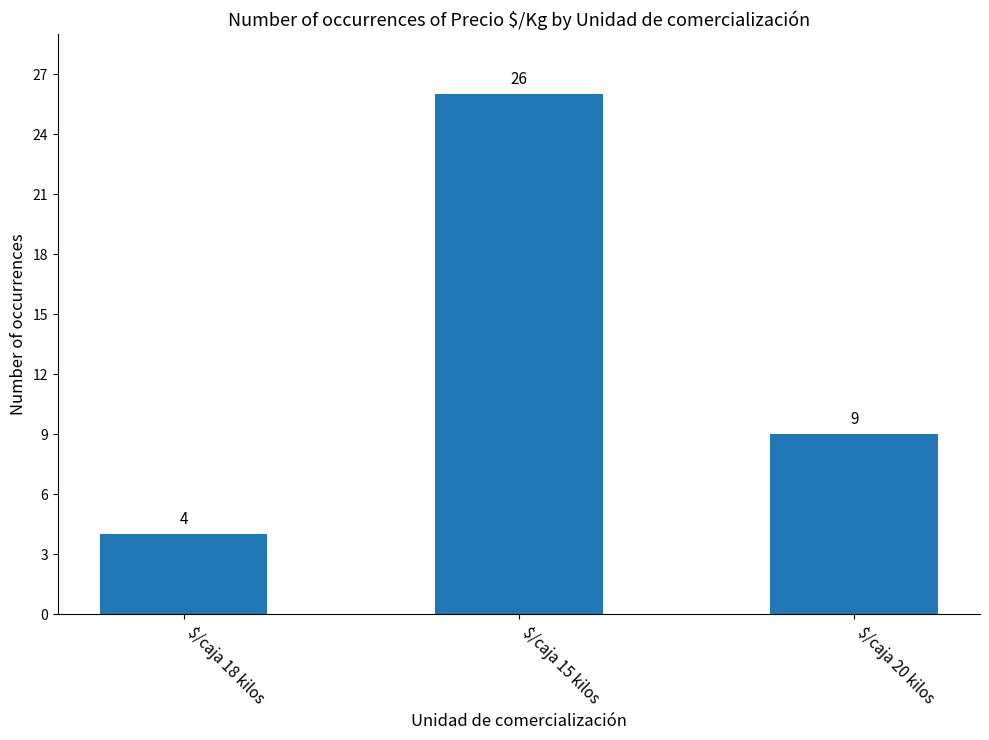

What is the greatest value displayed?

26